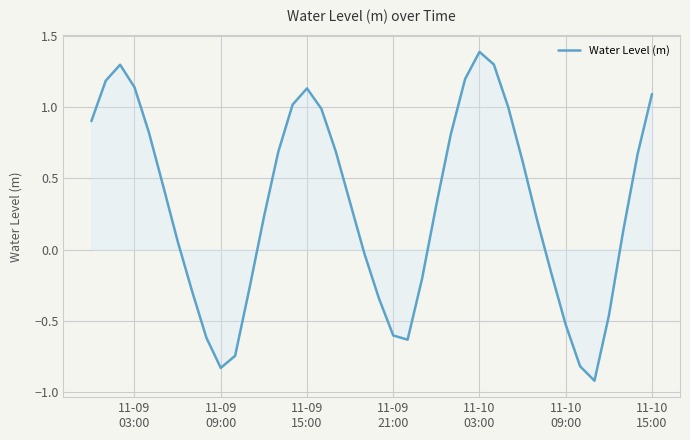

What is the smallest value displayed?

-0.9